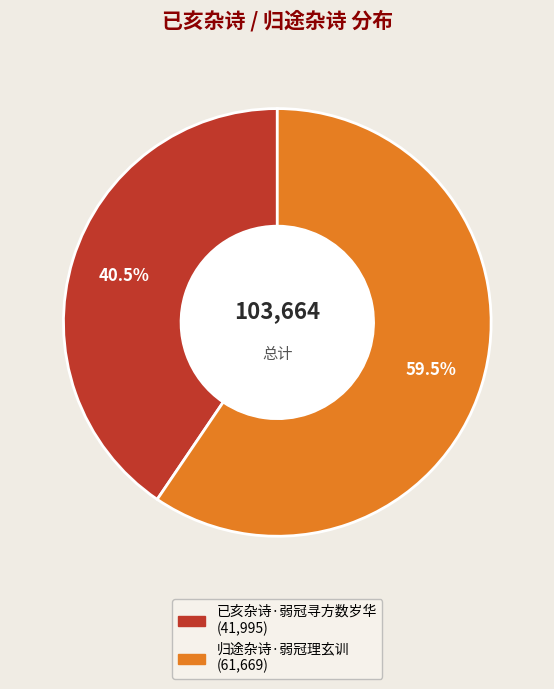

How many slices are in this pie chart?

2